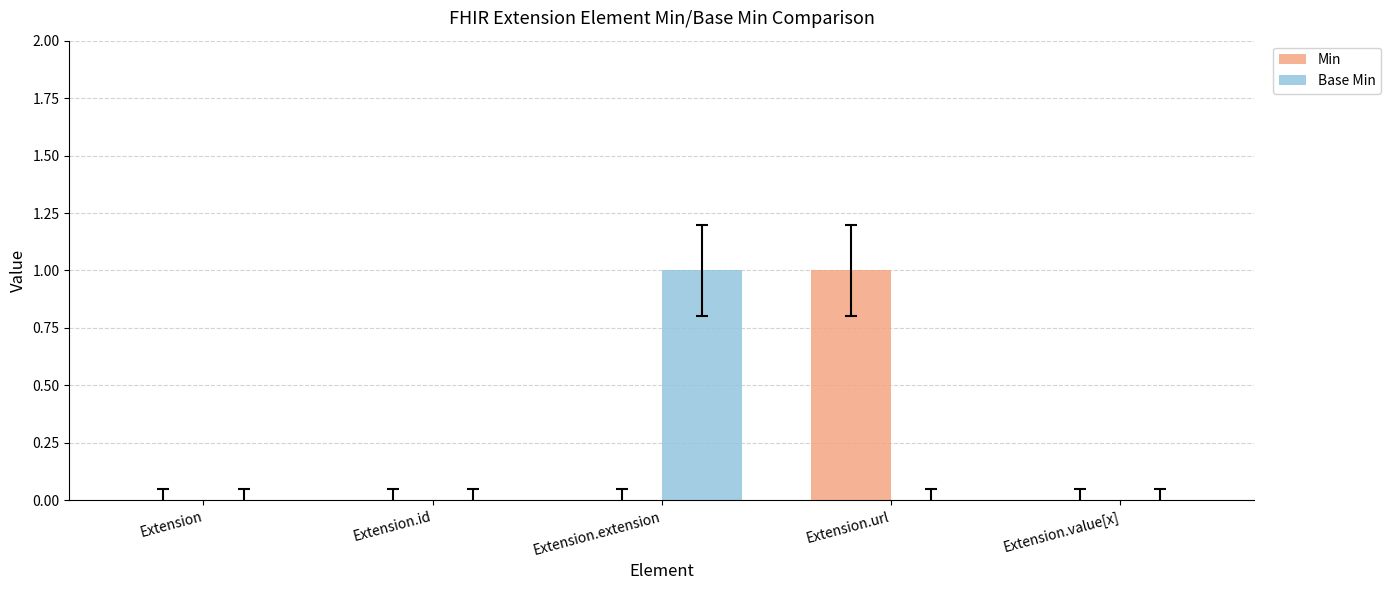

The value of Min at Extension.id is 0. True or false?

True